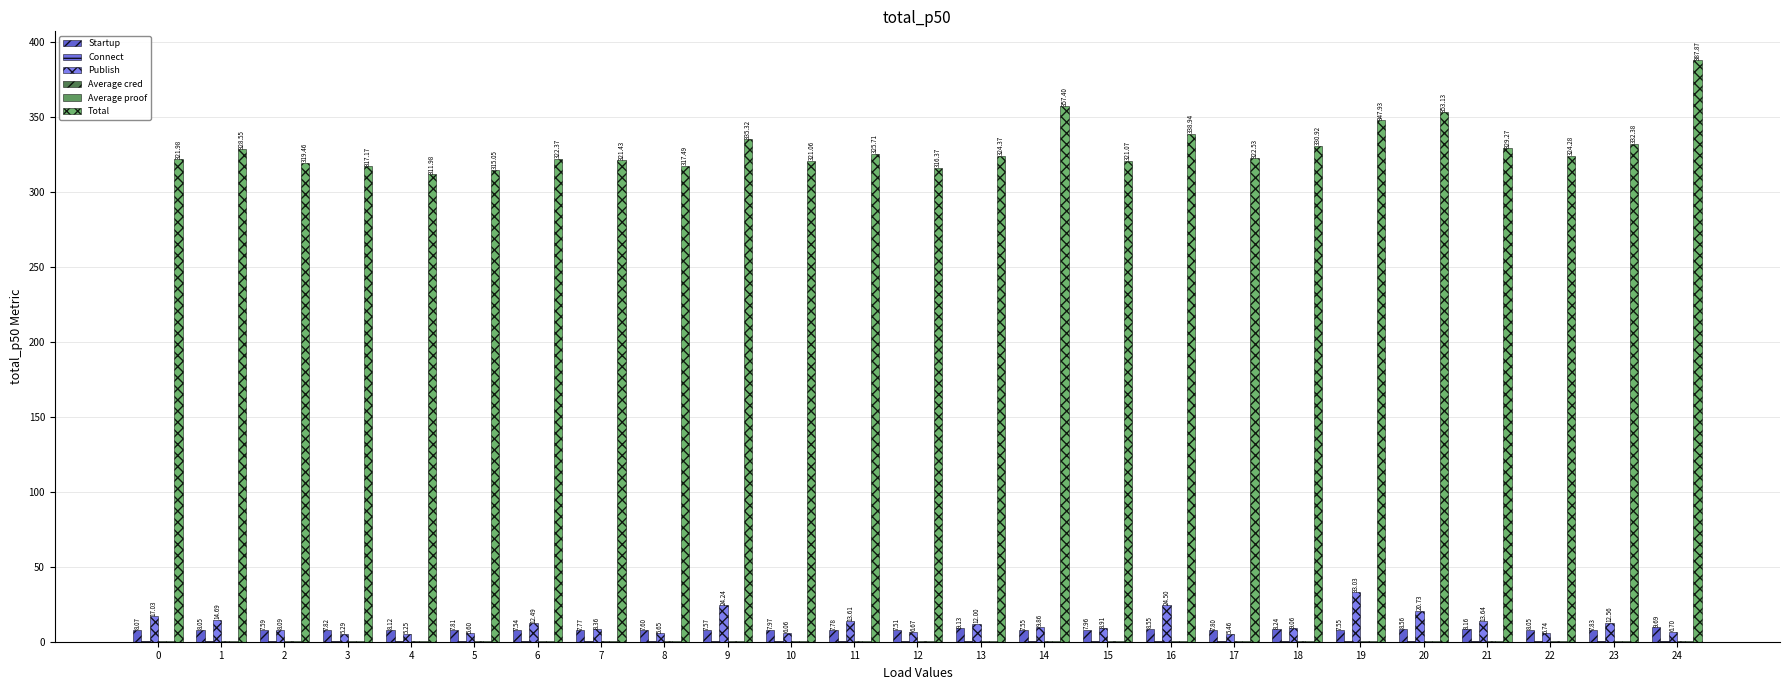

What is the value of the Average cred bar at the 12th from the left?

0.2